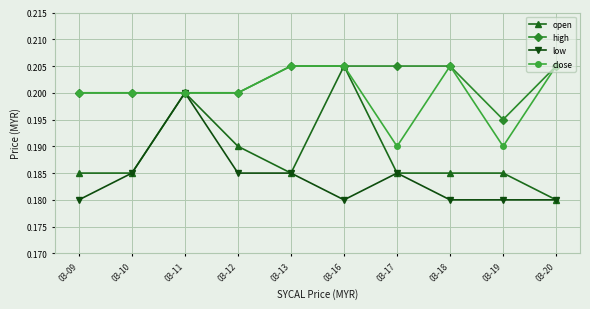

Is it true that open equals 0.2 at 03-13?

True